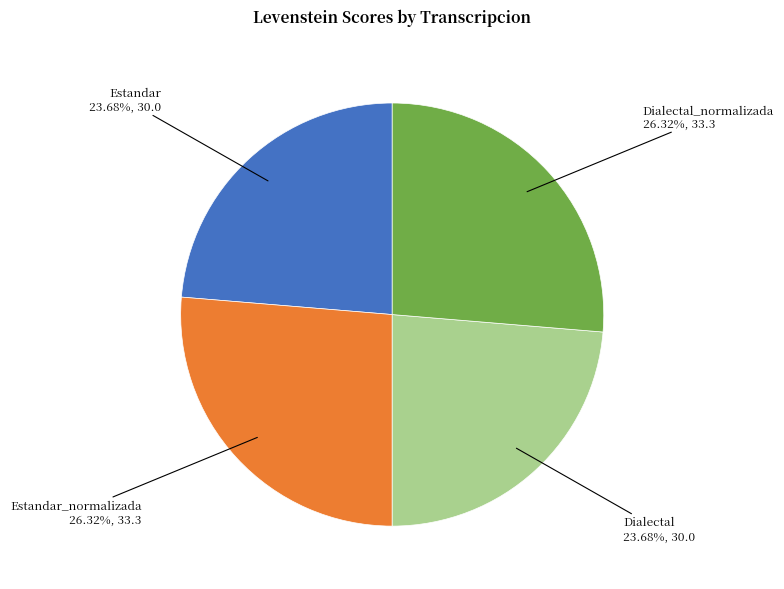

Does any single category account for the majority?

No